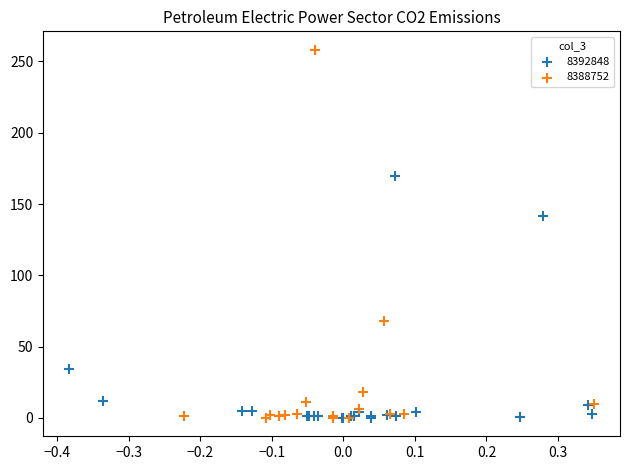

Which series contains the highest Y value?

8388752